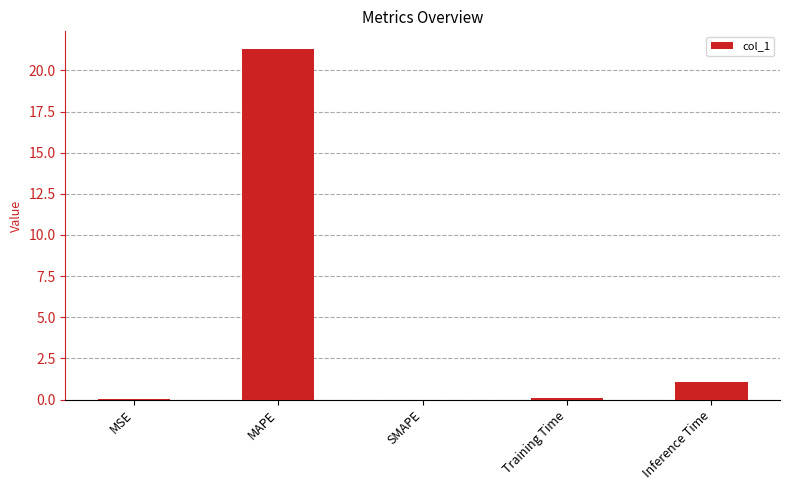

What is the approximate value at MAPE?

21.3